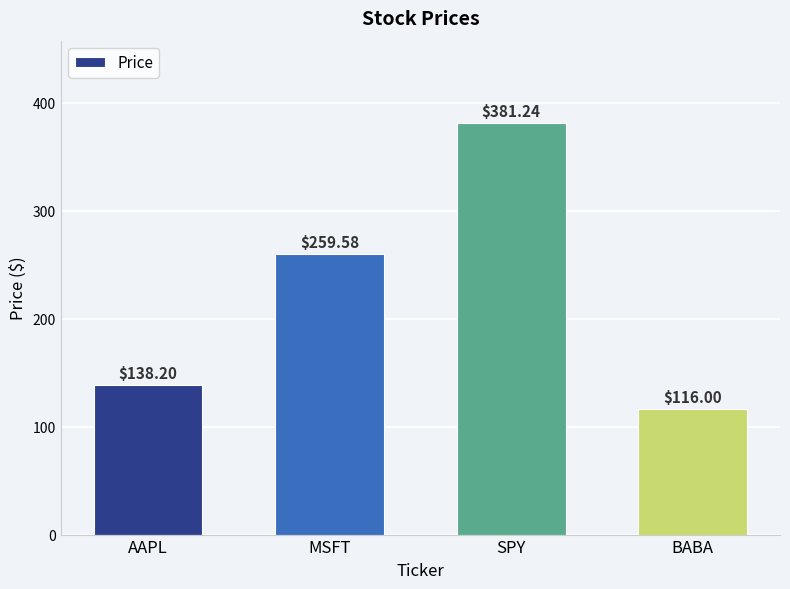

What is the difference between the values at SPY and MSFT?

121.7